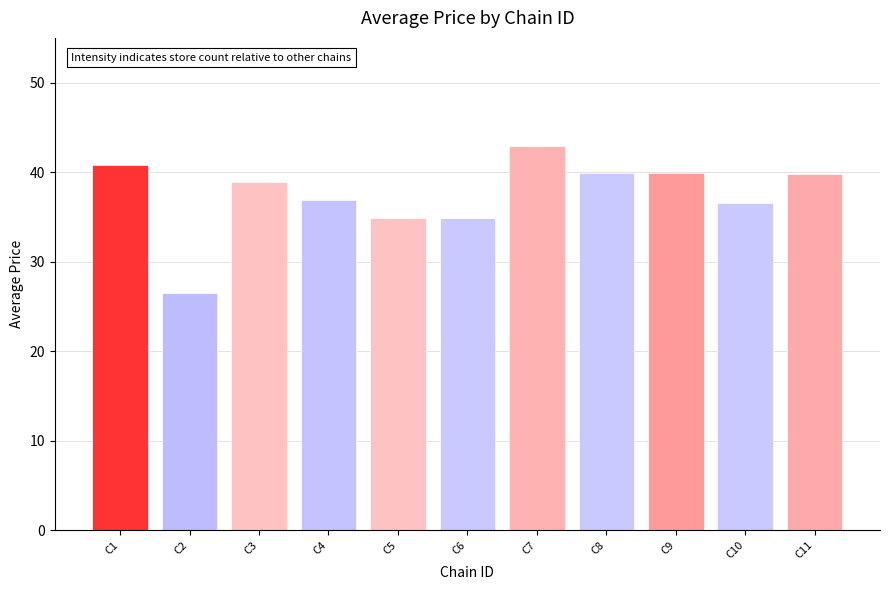

Between C9 and C6, which is larger?

C9